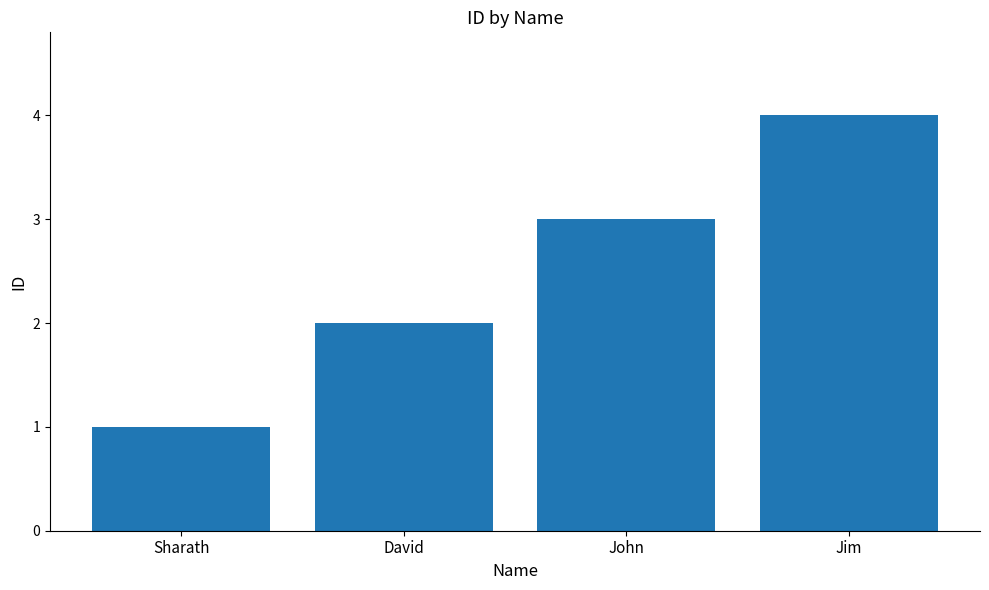

What is the label of the 3rd bar from the left?

John